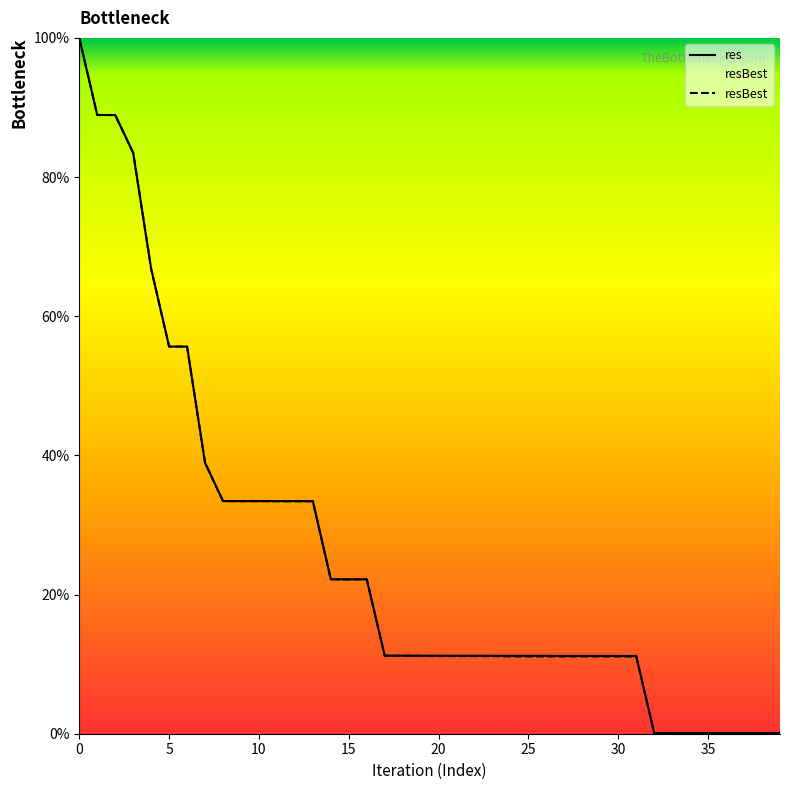

Which series has the widest spread of values?

resBest